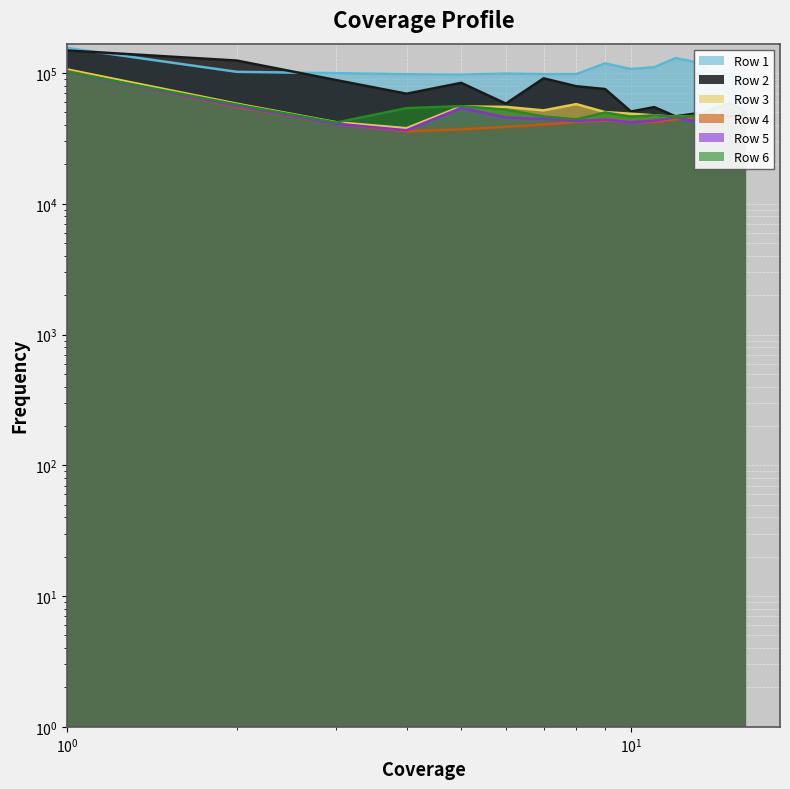

At how many categories does at least one series exceed 124331?

3